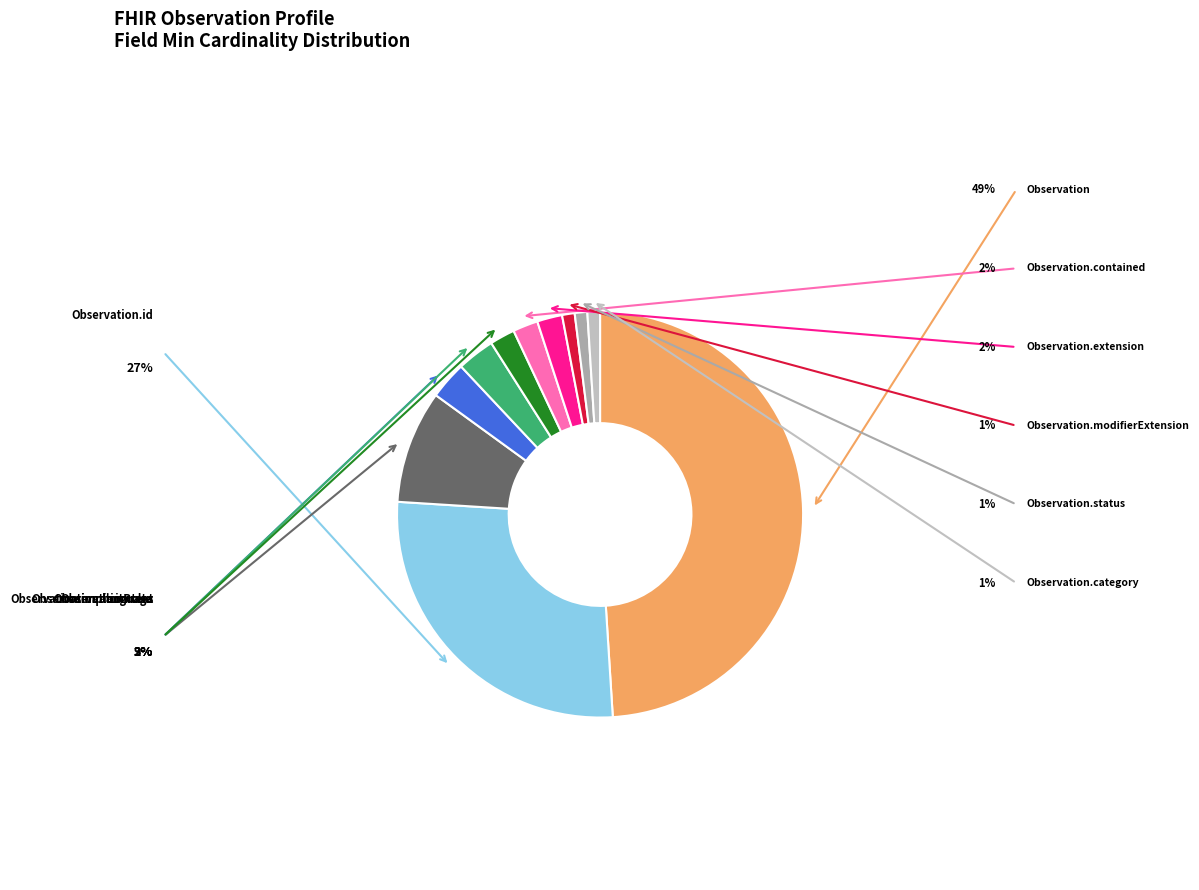

Count the number of slices in the pie.

11